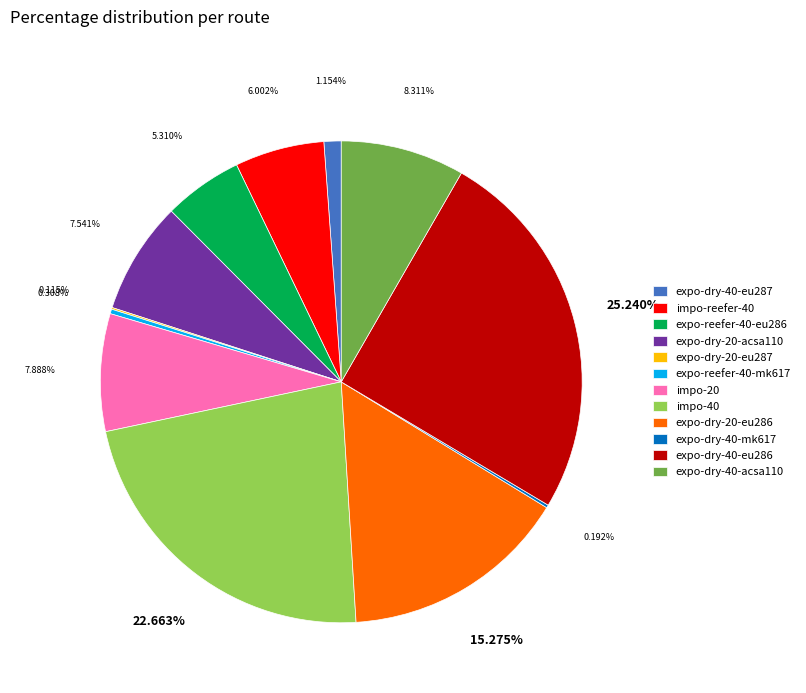

Do impo-reefer-40 and impo-20 together represent more than half of the pie?

No